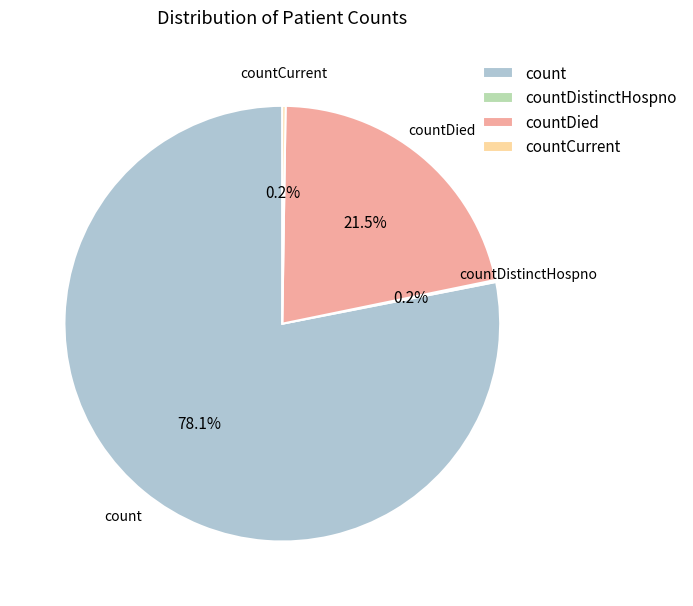

Does count represent more than half of the total?

Yes